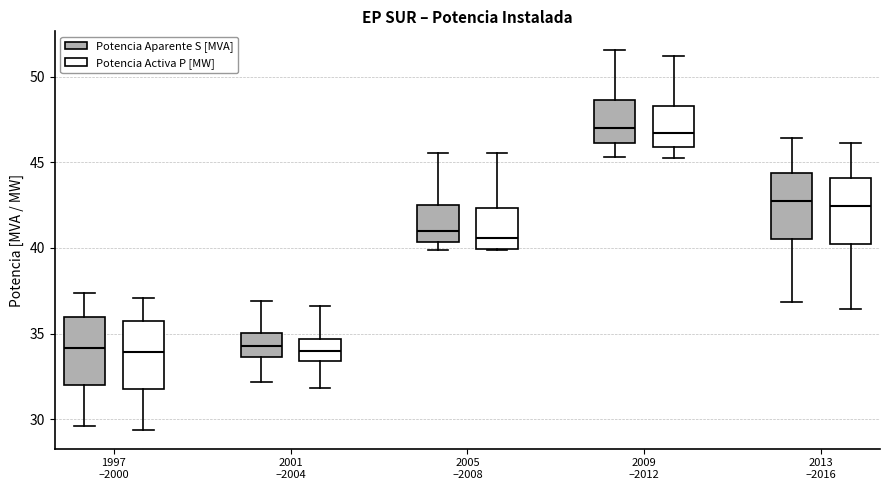

Reading left to right, read every box against the y-axis: the position of its median line, the range the box covers, and the ends of its whiskers. The values are not printed on the chart, so give them approximately, as read against the axis.

1997 –2000 (Potencia Aparente S [MVA]): median 34.0, box 32.0 to 36.0, whiskers 29.5 to 37.5
1997 –2000 (Potencia Activa P [MW]): median 34.0, box 32.0 to 36.0, whiskers 29.5 to 37.0
2001 –2004 (Potencia Aparente S [MVA]): median 34.5, box 33.5 to 35.0, whiskers 32.0 to 37.0
2001 –2004 (Potencia Activa P [MW]): median 34.0, box 33.5 to 34.5, whiskers 32.0 to 36.5
2005 –2008 (Potencia Aparente S [MVA]): median 41.0, box 40.5 to 42.5, whiskers 40.0 to 45.5
2005 –2008 (Potencia Activa P [MW]): median 40.5, box 40.0 to 42.5, whiskers 40.0 to 45.5
2009 –2012 (Potencia Aparente S [MVA]): median 47.0, box 46.0 to 48.5, whiskers 45.5 to 51.5
2009 –2012 (Potencia Activa P [MW]): median 46.5, box 46.0 to 48.5, whiskers 45.5 to 51.0
2013 –2016 (Potencia Aparente S [MVA]): median 42.5, box 40.5 to 44.5, whiskers 37.0 to 46.5
2013 –2016 (Potencia Activa P [MW]): median 42.5, box 40.0 to 44.0, whiskers 36.5 to 46.0